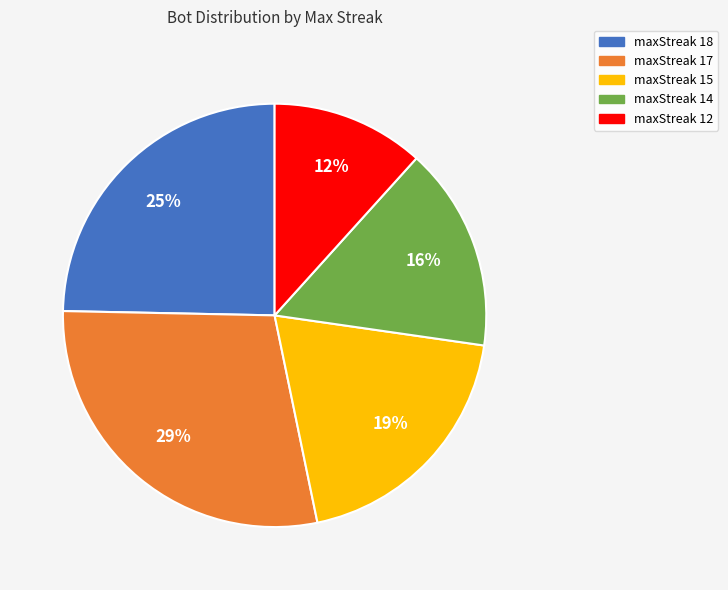

How many slices are in this pie chart?

5